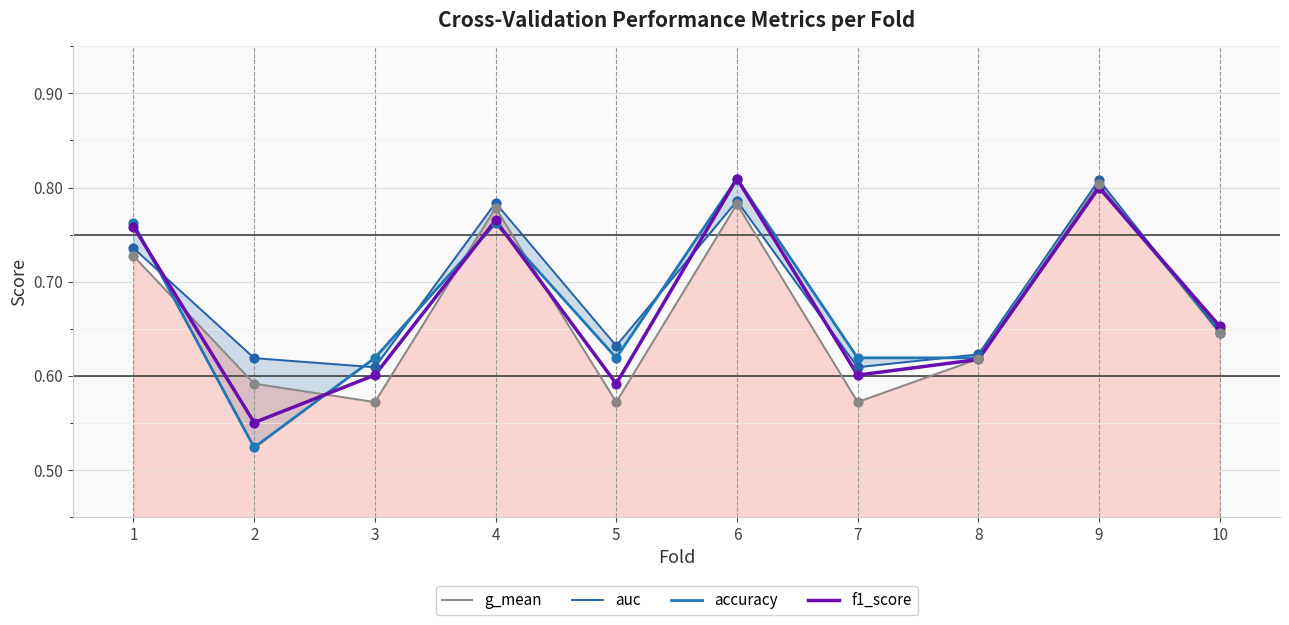

What is the total value across all series at 5?

2.4